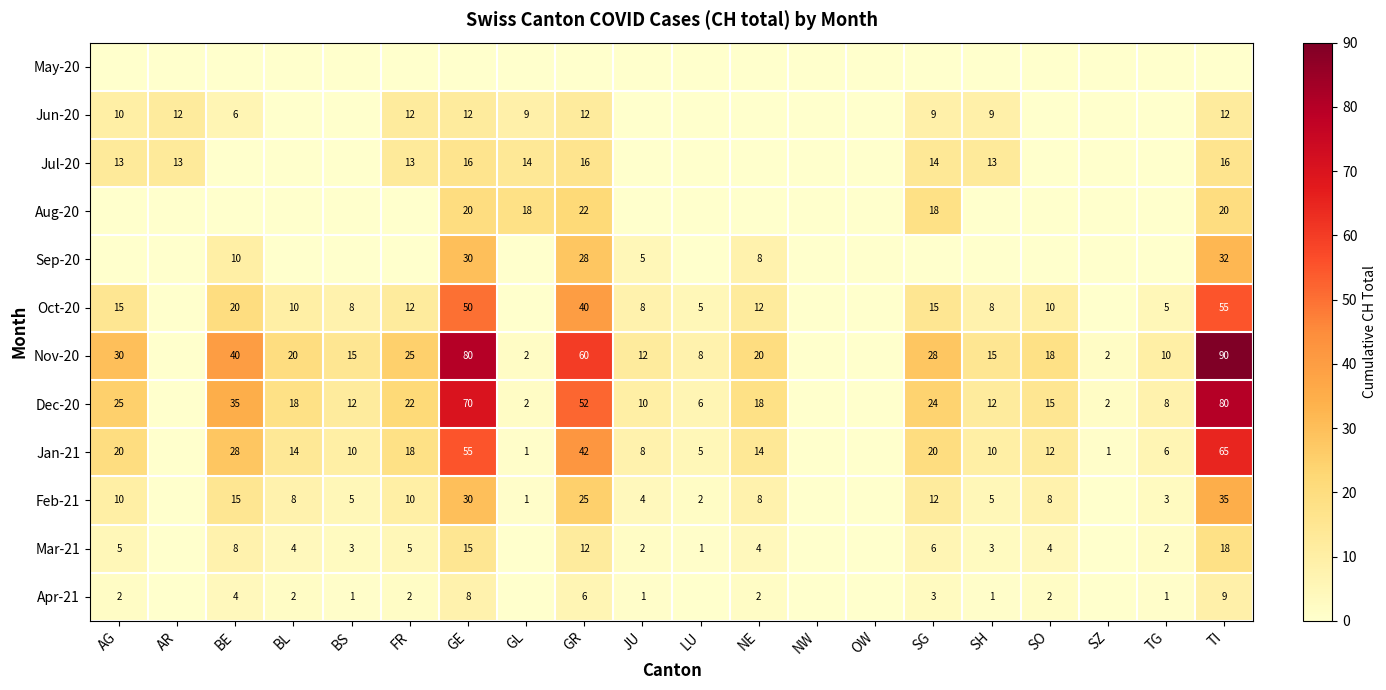

True or false: Jan-21 has a value of 35 at TI.

False